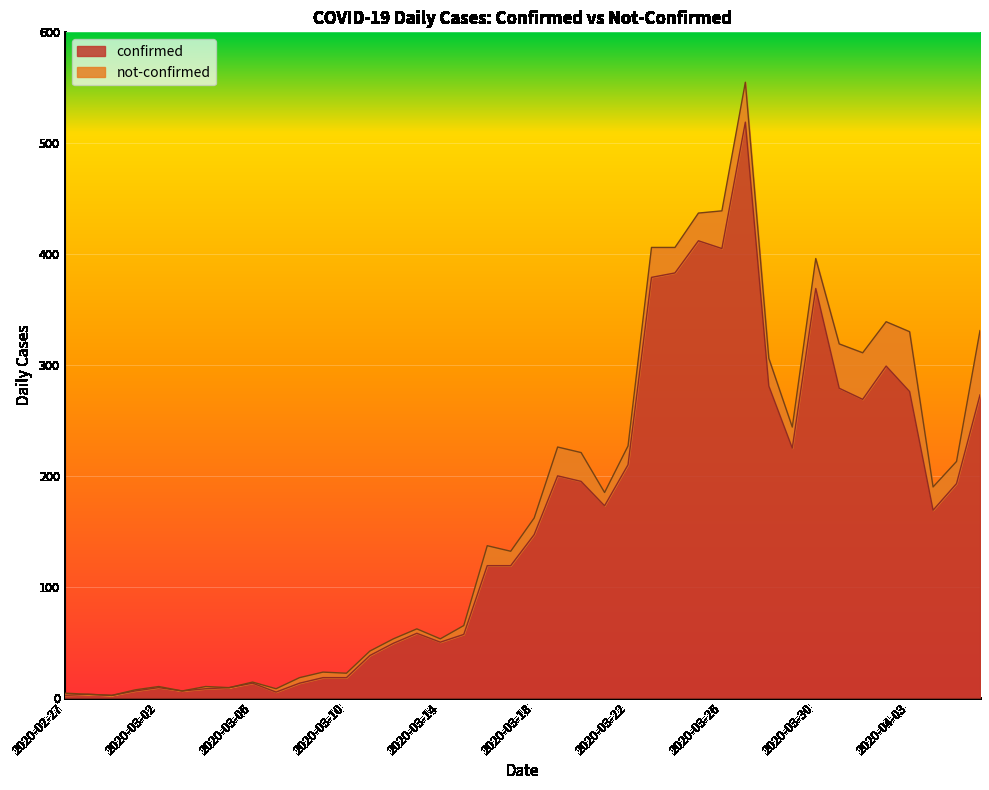

What is the smallest value displayed?

2